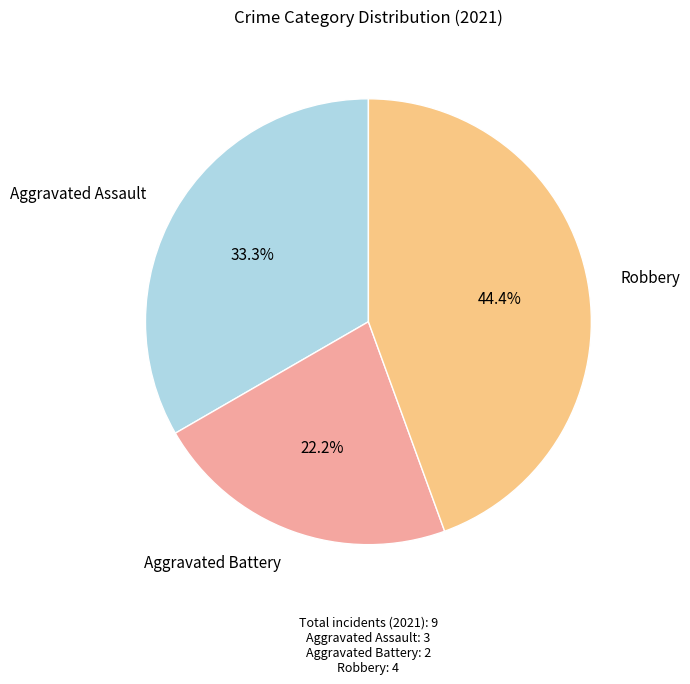

Does any single category account for the majority?

No